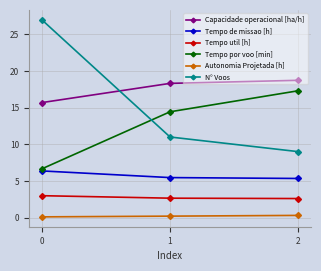

Which series has the largest range (max minus min)?

N° Voos